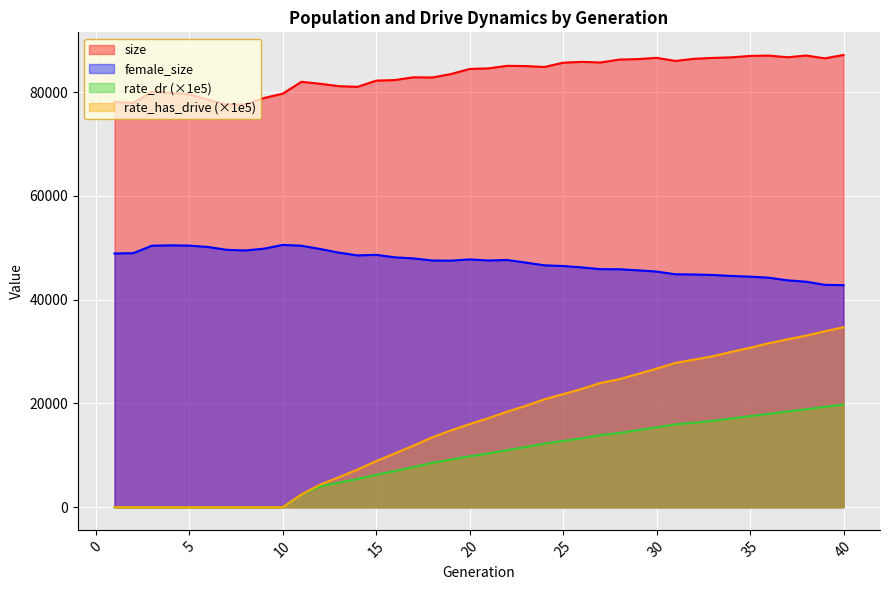

Reading left to right, list all the values displayed in this chart.

size: 1=78115.0	2=77905.0	3=80037.0	4=79878.0	5=79565.0	6=78522.0	7=77591.0	8=77638.0	9=78858.0	10=79694.0	11=81981.0	12=81598.0	13=81141.0	14=81009.0	15=82205.0	16=82314.0	17=82851.0	18=82807.0	19=83475.0	20=84453.0	21=84567.0	22=85056.0	23=85013.0	24=84835.0	25=85663.0	26=85823.0	27=85701.0	28=86263.0	29=86357.0	30=86597.0	31=86001.0	32=86412.0	33=86579.0	34=86693.0	35=86969.0	36=87034.0	37=86707.0	38=87040.0	39=86500.0	40=87153.0
female_size: 1=48901.0	2=48961.0	3=50400.0	4=50468.0	5=50414.0	6=50154.0	7=49608.0	8=49478.0	9=49830.0	10=50551.0	11=50392.0	12=49766.0	13=49067.0	14=48525.0	15=48641.0	16=48158.0	17=47952.0	18=47546.0	19=47520.0	20=47762.0	21=47546.0	22=47649.0	23=47143.0	24=46617.0	25=46485.0	26=46216.0	27=45873.0	28=45864.0	29=45651.0	30=45422.0	31=44890.0	32=44855.0	33=44757.0	34=44571.0	35=44437.0	36=44230.0	37=43727.0	38=43458.0	39=42859.0	40=42792.0
rate_dr: 1=0.0	2=0.0	3=0.0	4=0.0	5=0.0	6=0.0	7=0.0	8=0.0	9=0.0	10=0.0	11=2468.8	12=4017.4	13=4742.0	14=5449.9	15=6255.4	16=6982.5	17=7754.0	18=8558.7	19=9194.3	20=9820.1	21=10379.2	22=10993.7	23=11627.2	24=12263.4	25=12777.9	26=13290.2	27=13911.9	28=14304.7	29=14858.9	30=15389.9	31=15970.0	32=16293.0	33=16648.9	34=17105.9	35=17551.7	36=17993.9	37=18462.2	38=18871.3	39=19359.7	40=19794.7
rate_has_drive: 1=0.0	2=0.0	3=0.0	4=0.0	5=0.0	6=0.0	7=0.0	8=0.0	9=0.0	10=0.0	11=2468.8	12=4371.4	13=5781.6	14=7260.2	15=8893.3	16=10382.8	17=11879.8	18=13481.4	19=14802.7	20=16030.3	21=17163.7	22=18413.9	23=19548.0	24=20804.1	25=21794.9	26=22808.0	27=23956.0	28=24673.3	29=25682.2	30=26713.6	31=27814.0	32=28448.3	33=29091.8	34=29944.3	35=30736.5	36=31608.8	37=32357.0	38=33072.8	39=33908.8	40=34698.1